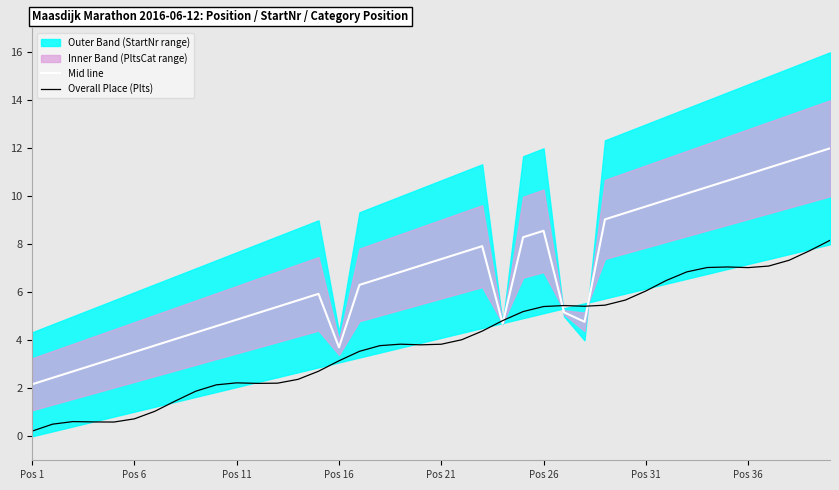

What is the average value of the Overall Place (Plts) series?

4.0